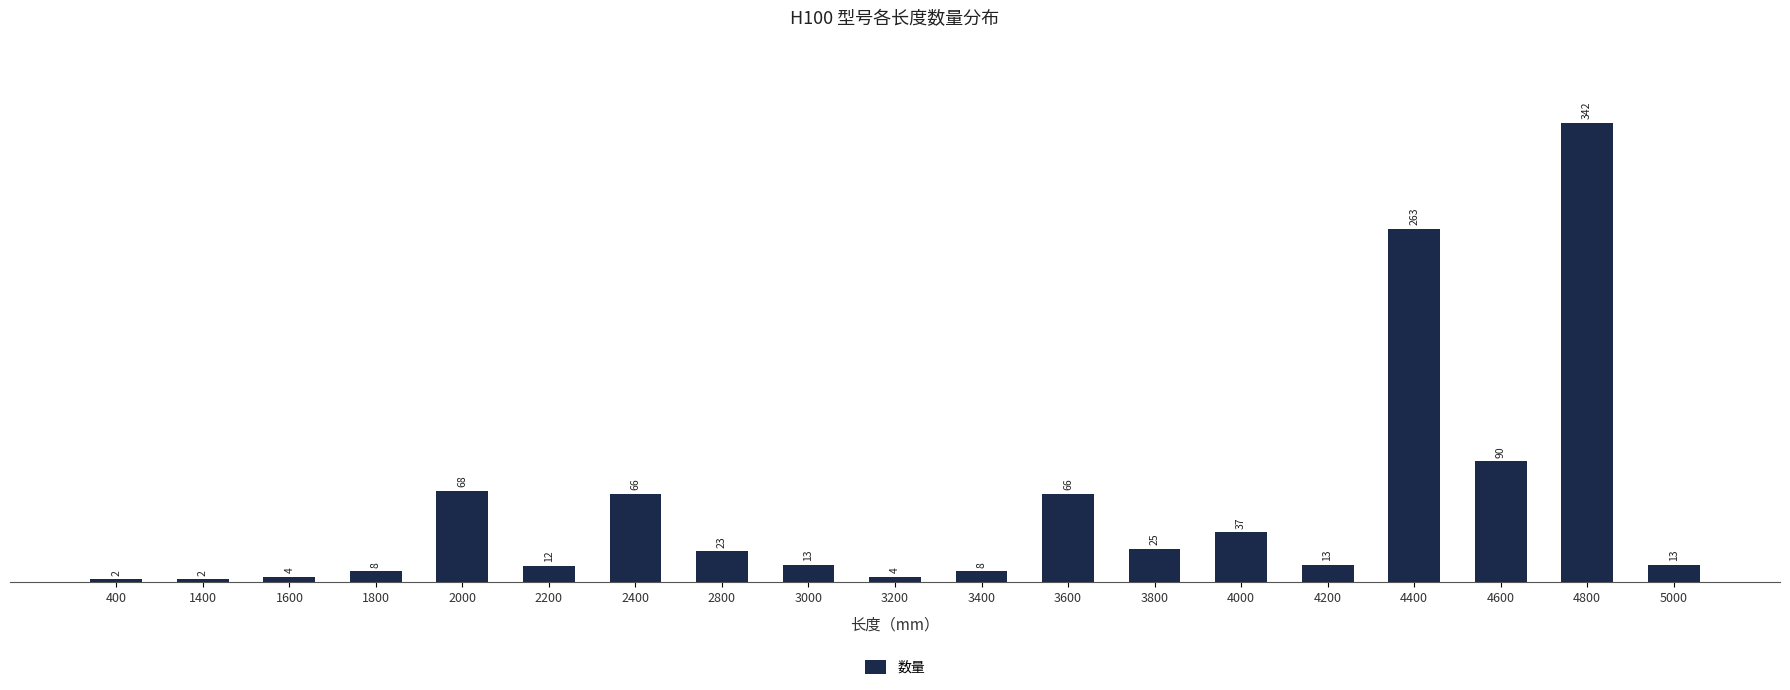

At which category does the chart reach its peak across all series?

4800